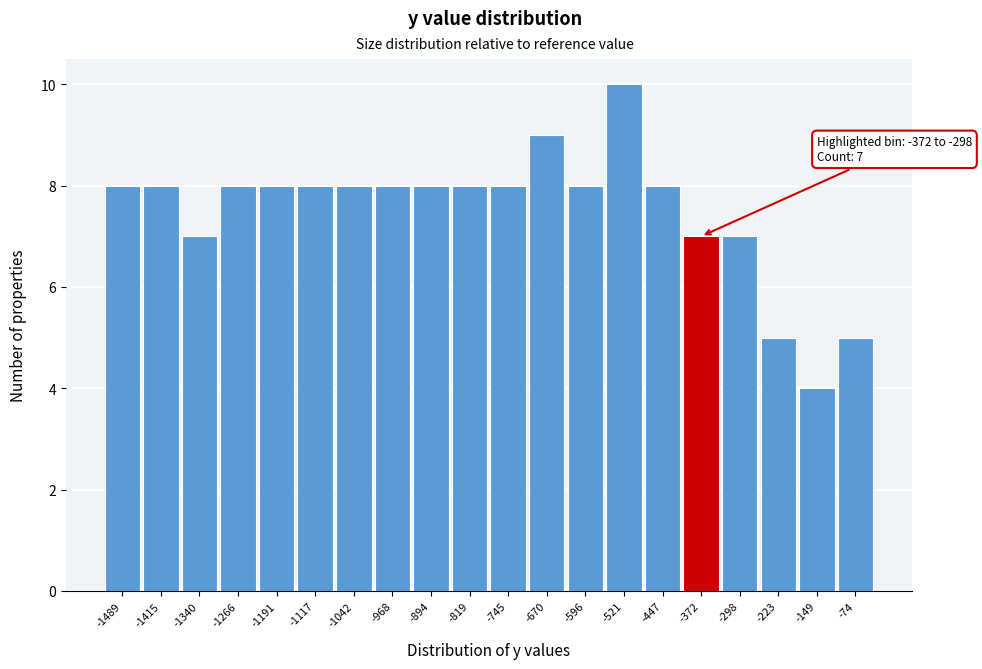

Reading left to right, list all the values displayed in this chart.

-1489=8	-1415=8	-1340=7	-1266=8	-1191=8	-1117=8	-1042=8	-968=8	-894=8	-819=8	-745=8	-670=9	-596=8	-521=10	-447=8	-372=7	-298=7	-223=5	-149=4	-74=5